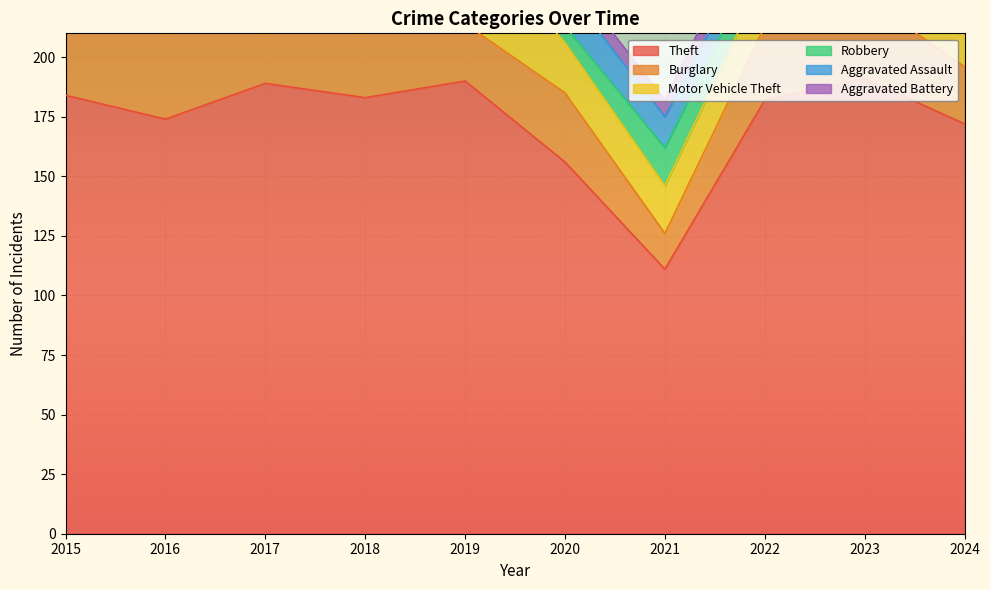

Where does the Burglary series first go above 34?

2015